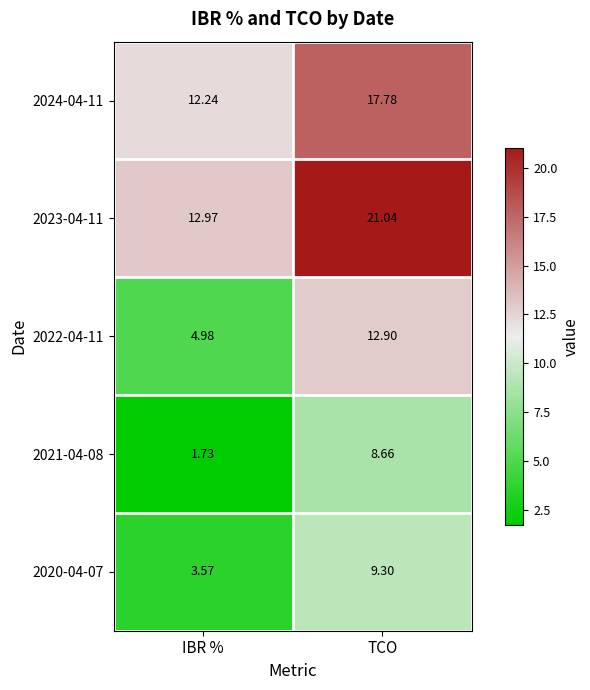

Where does the 2023-04-11 series first go above 21?

TCO